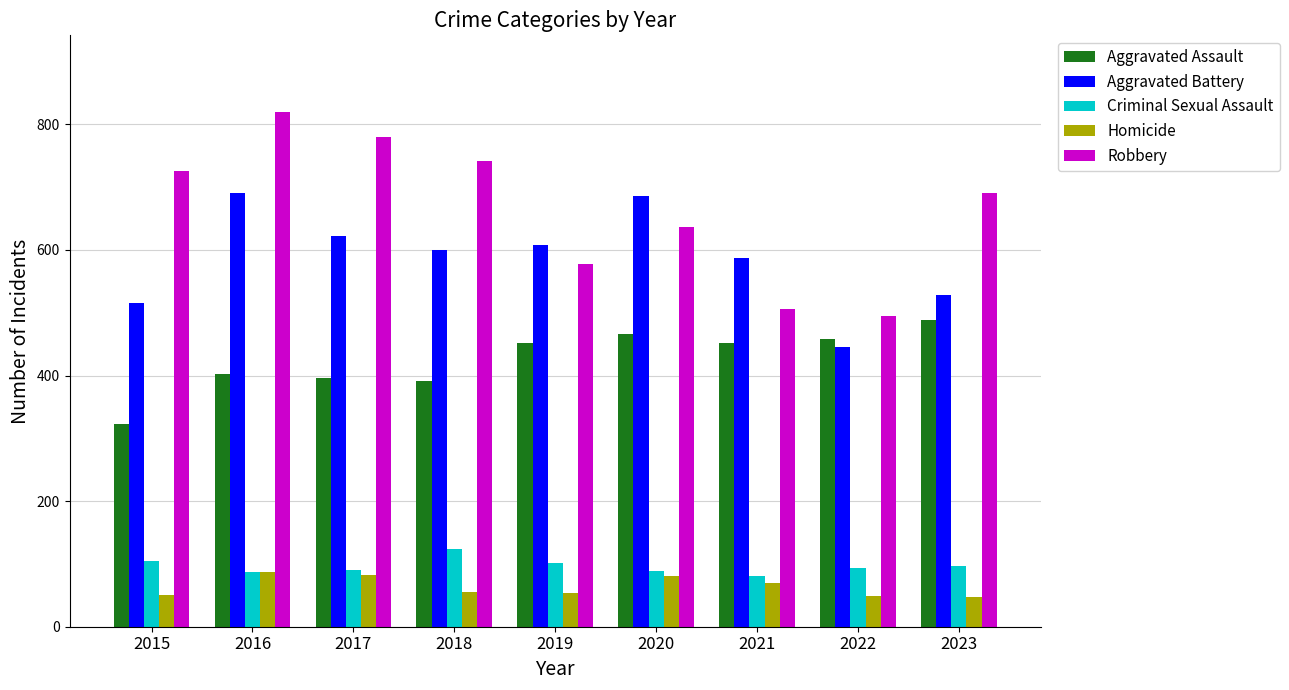

At how many categories does at least one series exceed 340?

9